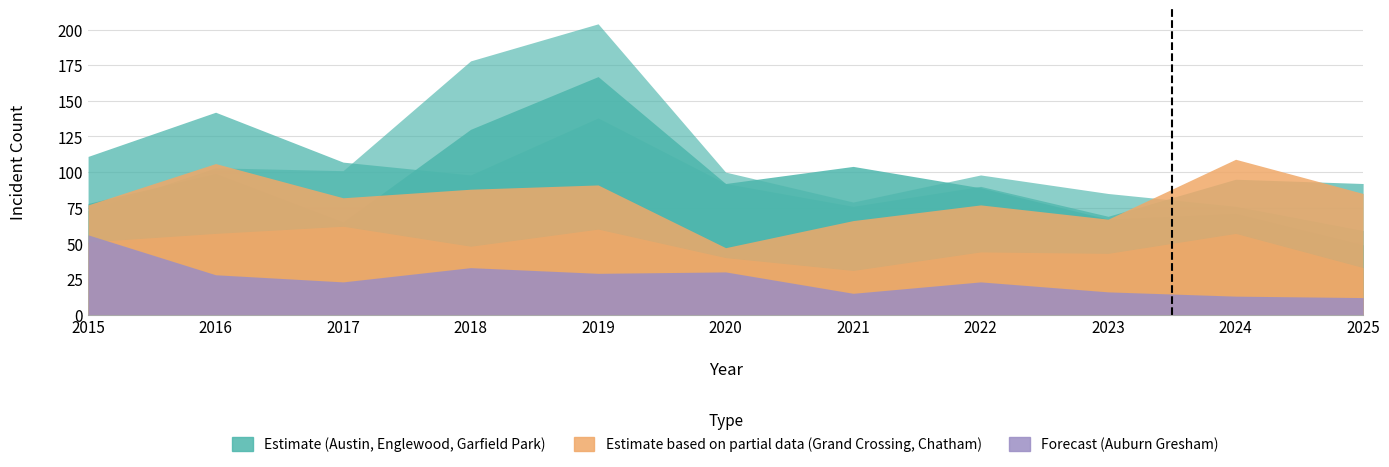

The value of Auburn Gresham at 2016 is 44. True or false?

False